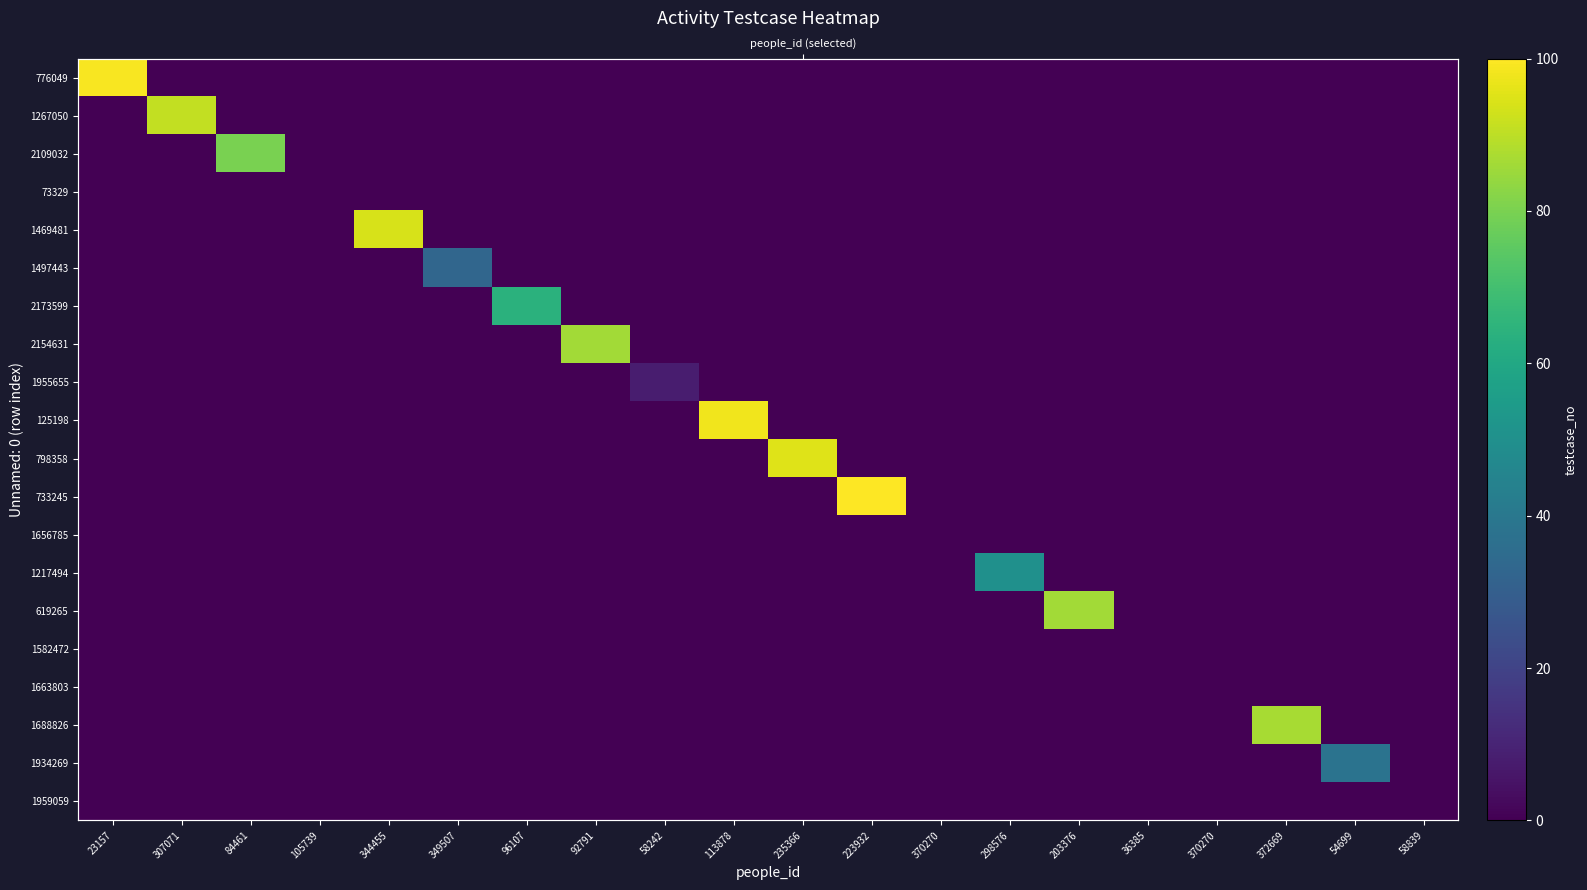

What is the difference between the maximum and minimum values in the 1267050 series?

91